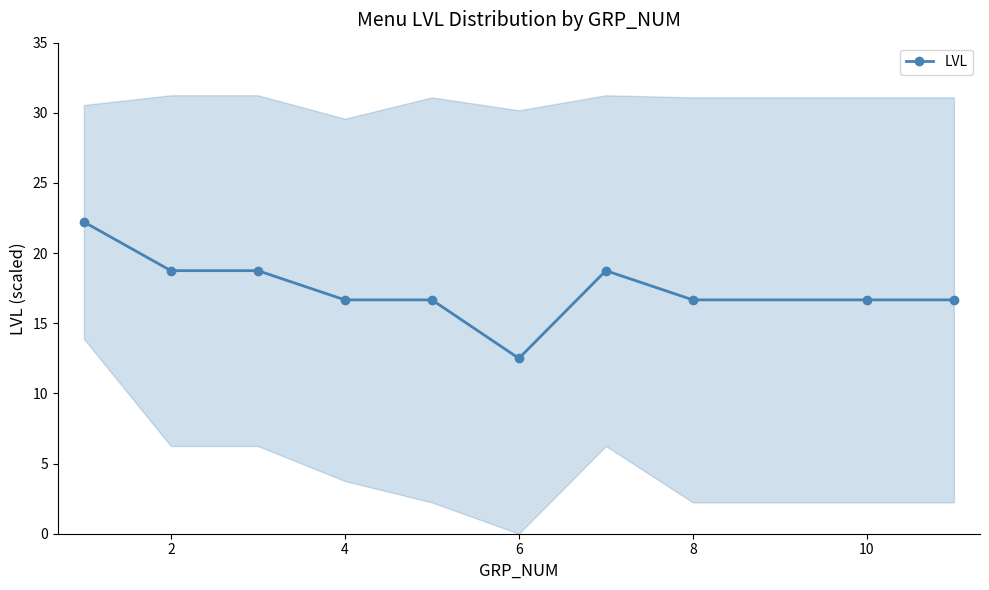

At which label does LVL reach its minimum?

6